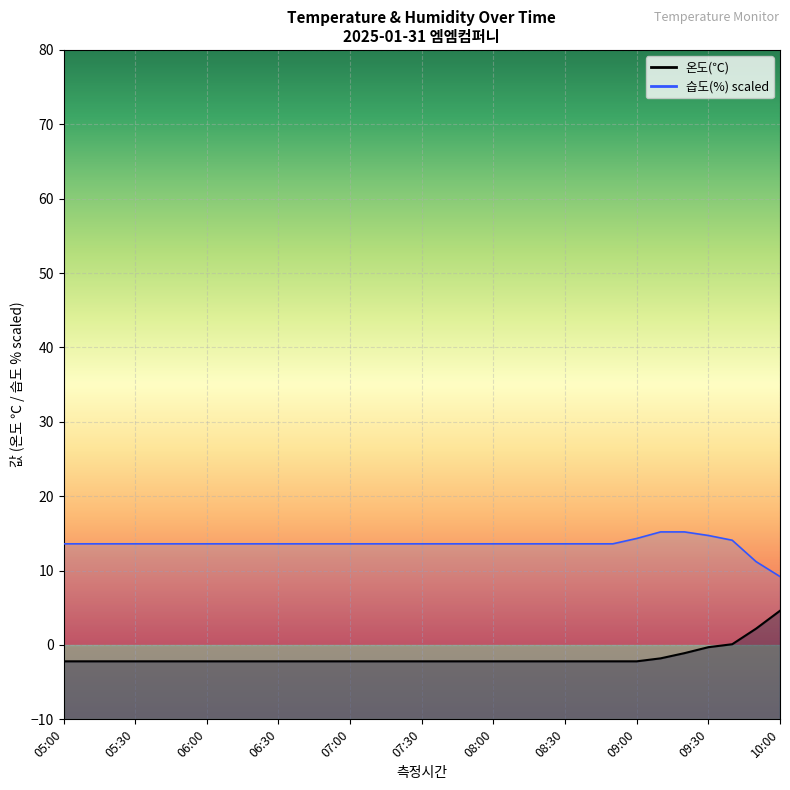

True or false: 온도(℃) has more than 2 interior local peaks.

False